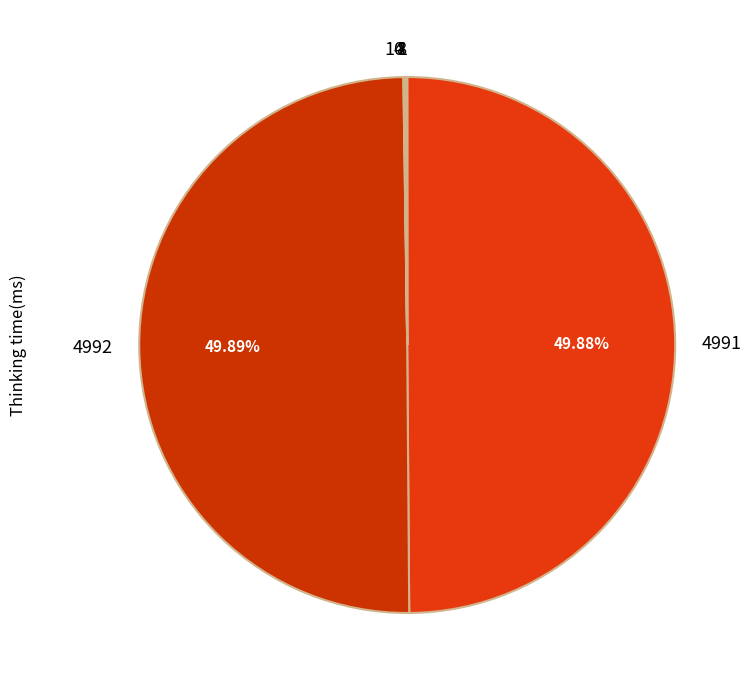

What percentage is the 4992 slice, to the nearest percent?

50%